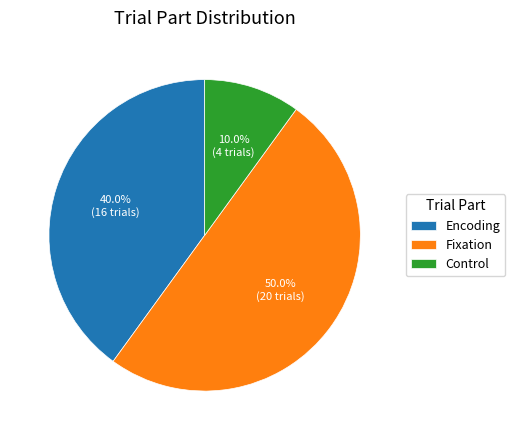

Rank the categories by value from lowest to highest.

Control, Encoding, Fixation